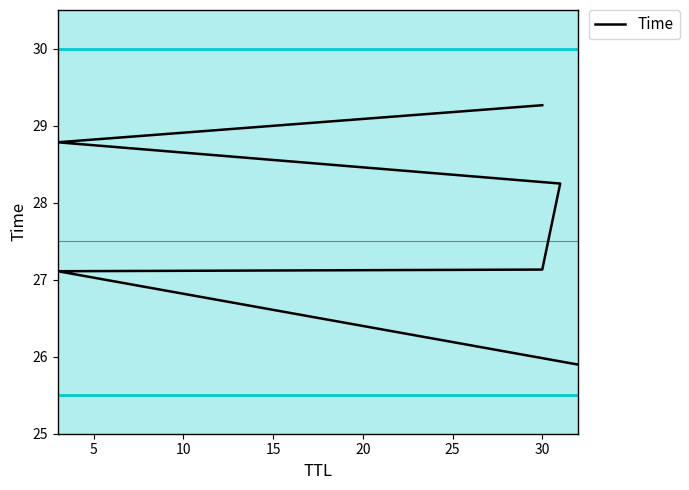

Read the value at 20.

28.8